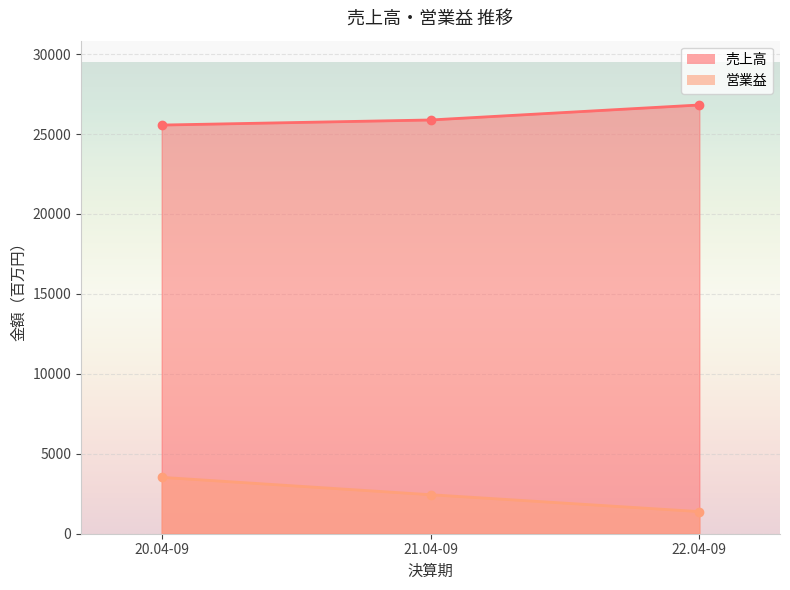

What is the difference between the maximum and minimum values in the 営業益 series?

2142